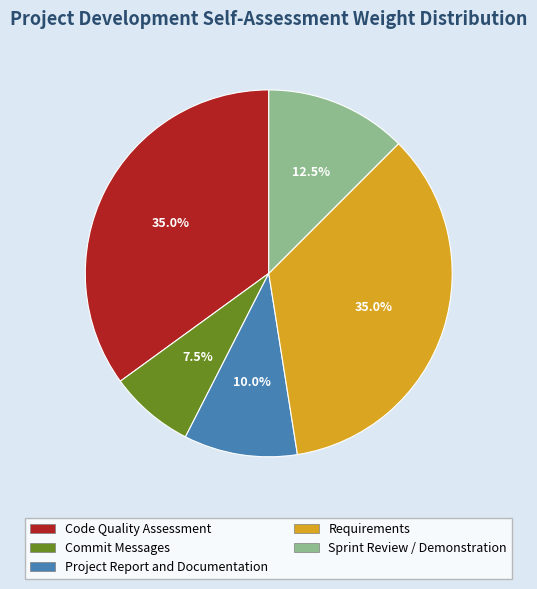

Between Code Quality Assessment and Sprint Review / Demonstration, which is larger?

Code Quality Assessment